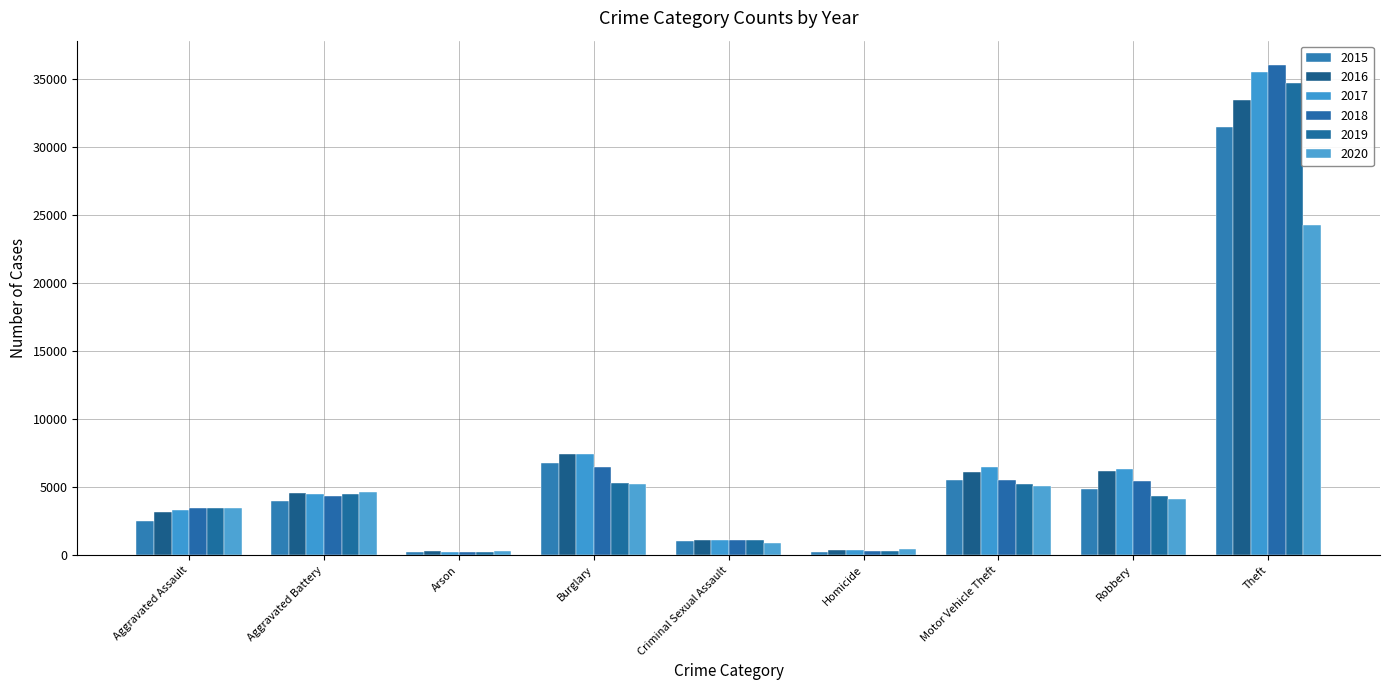

The 2015 series shows 4903 at Robbery. True or false?

True